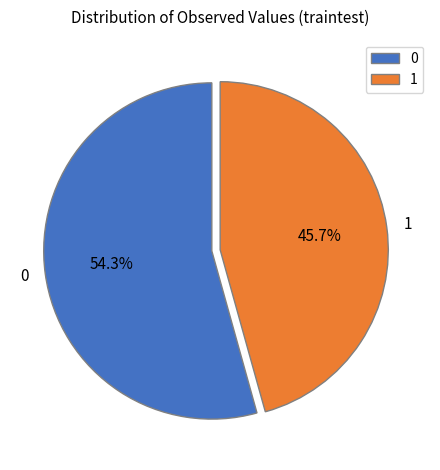

What is the total percentage of 1 and 0?

100.0%